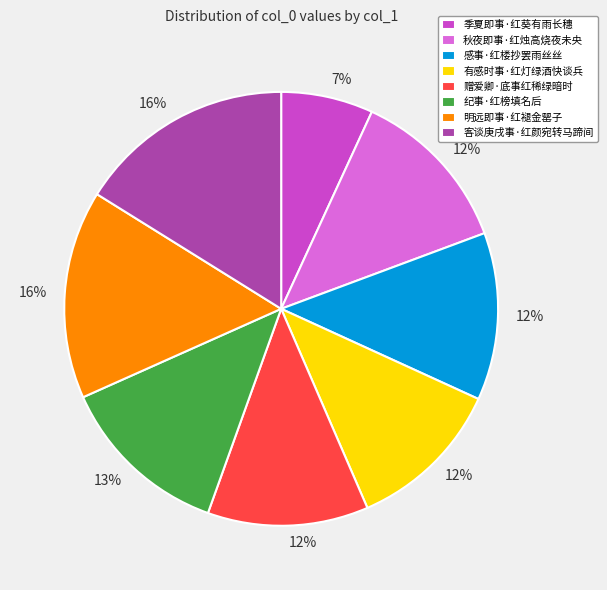

To the nearest percent, what is the average slice percentage?

12%